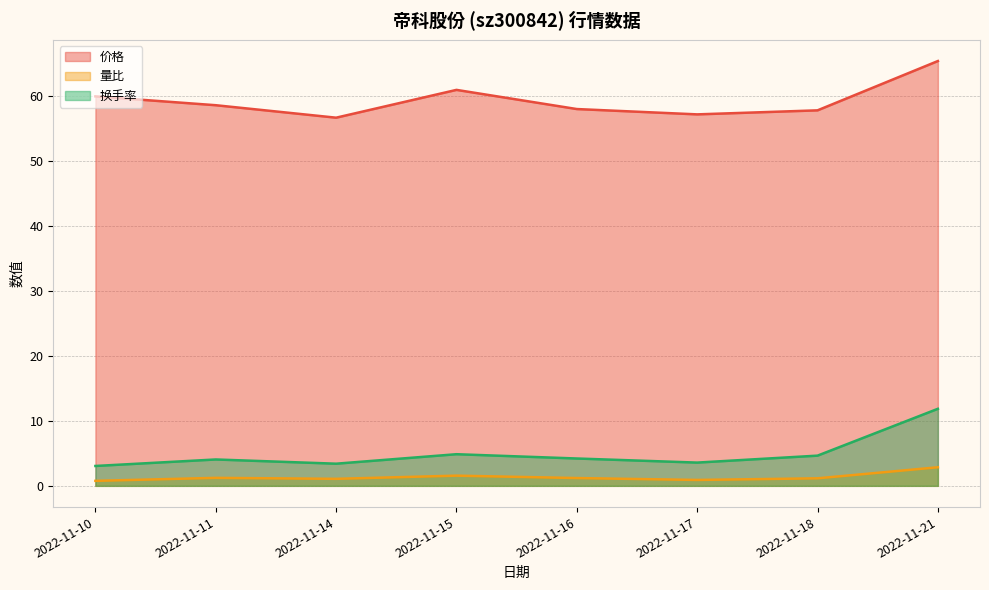

True or false: 价格 and 换手率 intersect in this chart.

False